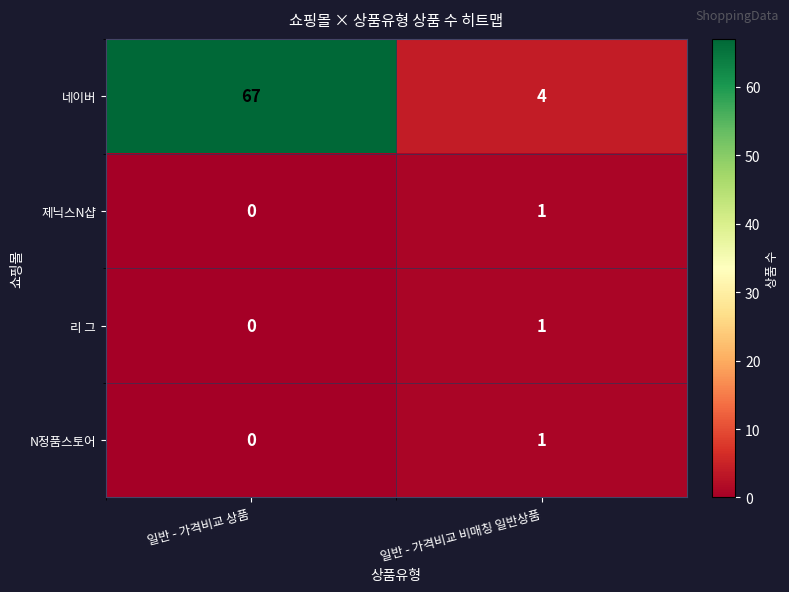

Count the number of data series in this chart.

4